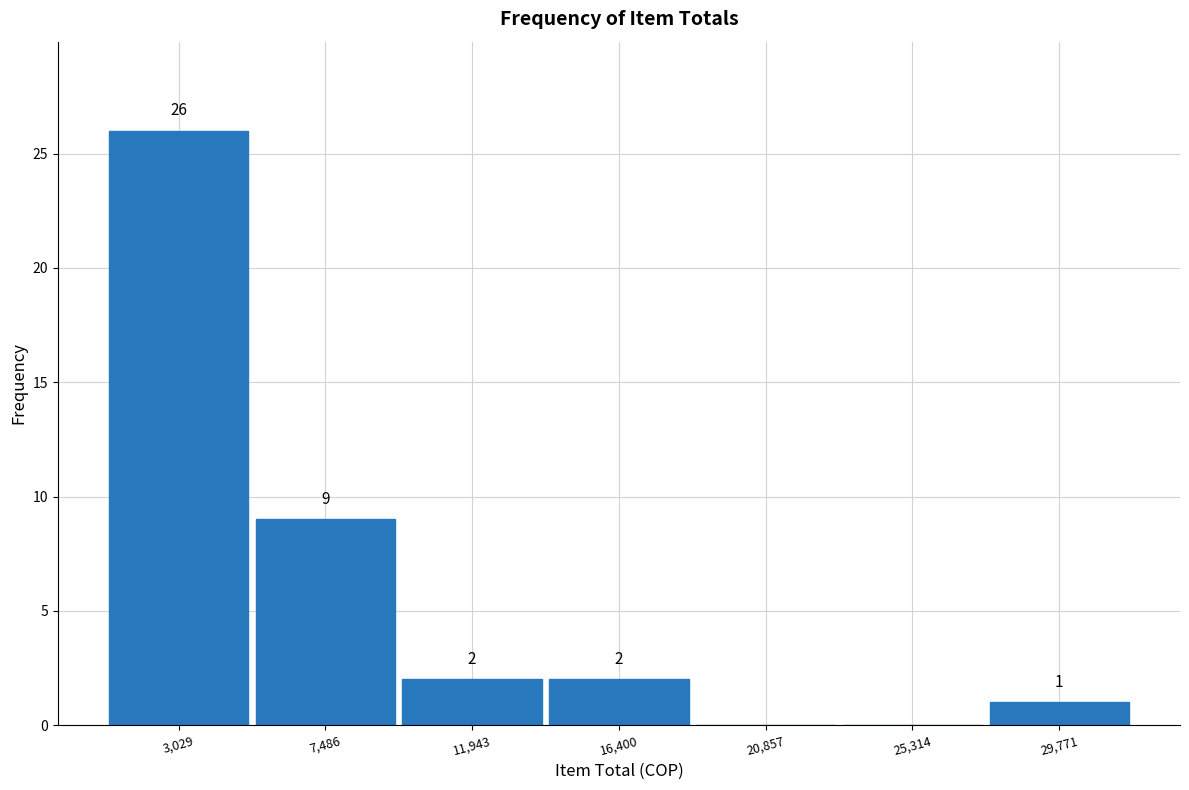

Over which range of the x-axis is the bar tallest?

1000 to 5500